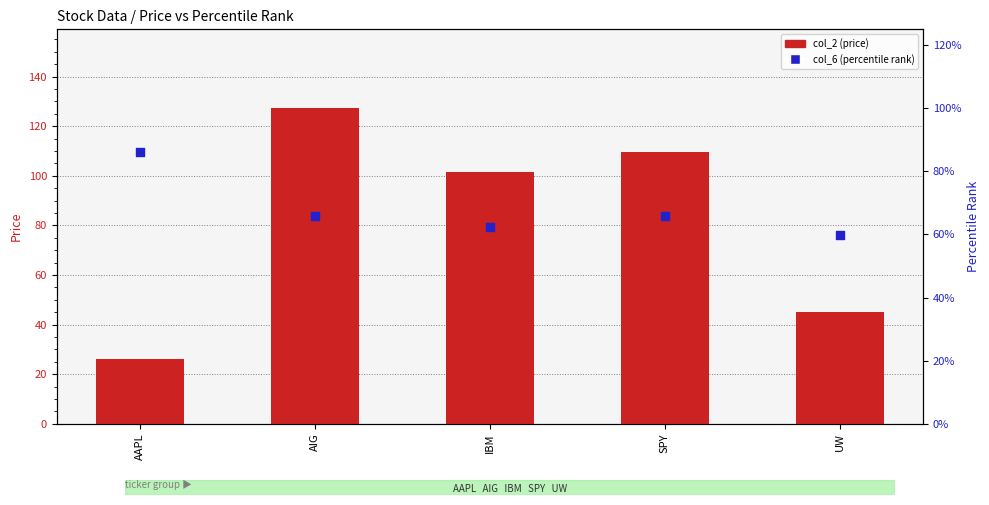

At how many categories does at least one series exceed 9?

5